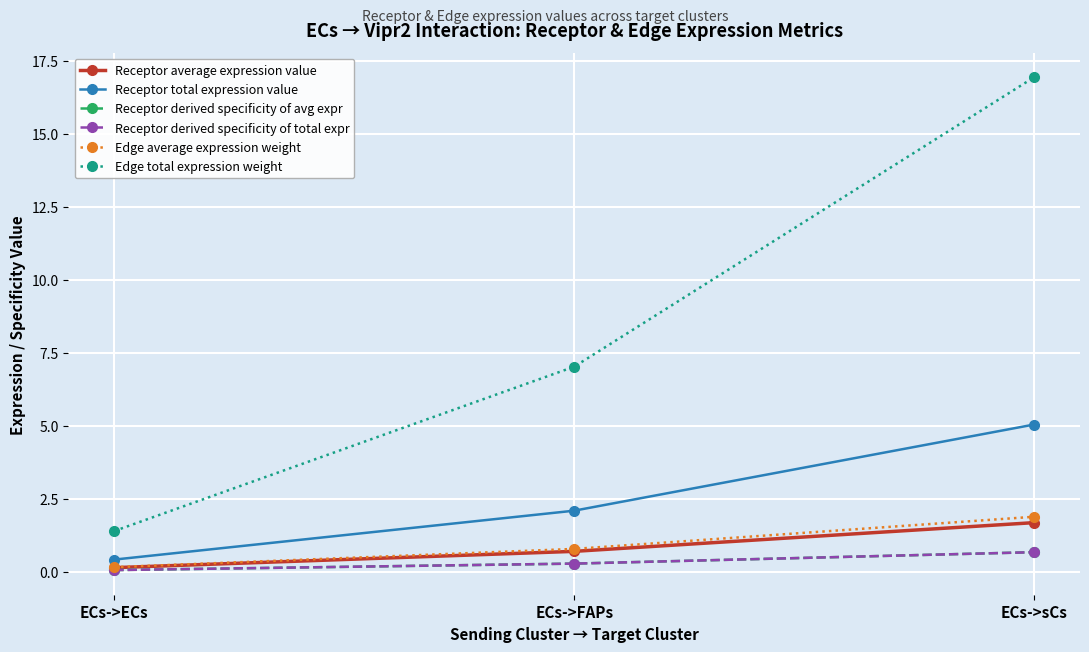

Is this an area chart (filled region under the line)?

No